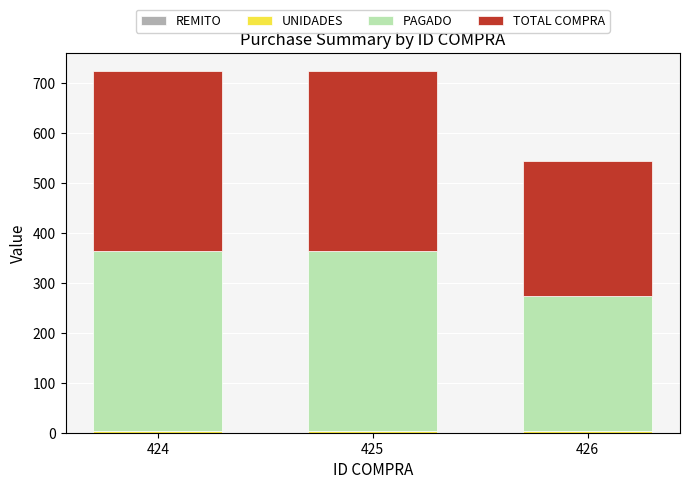

How many distinct data groups are displayed?

3